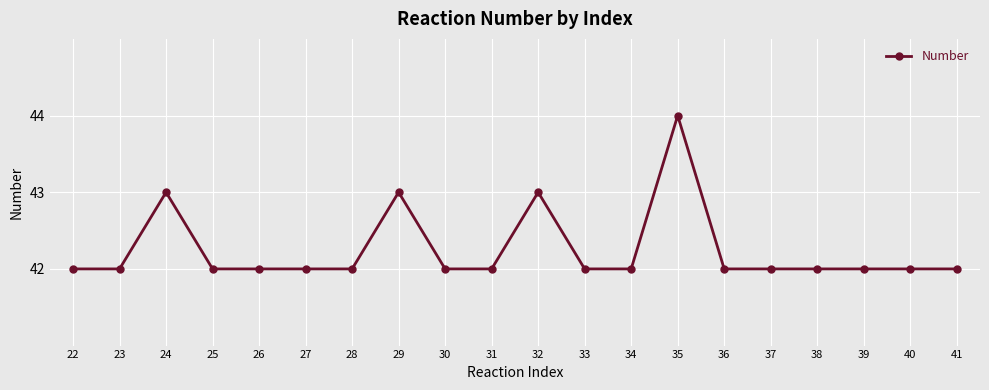

What is the difference between the second highest and second lowest values?

1